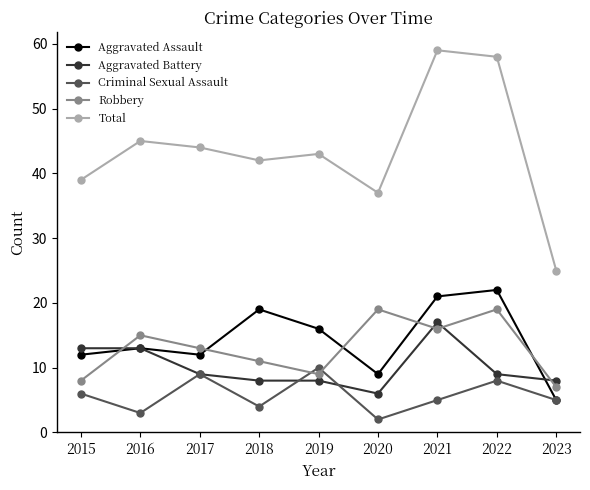

What is the difference between the second highest and second lowest values in the Total series?

21